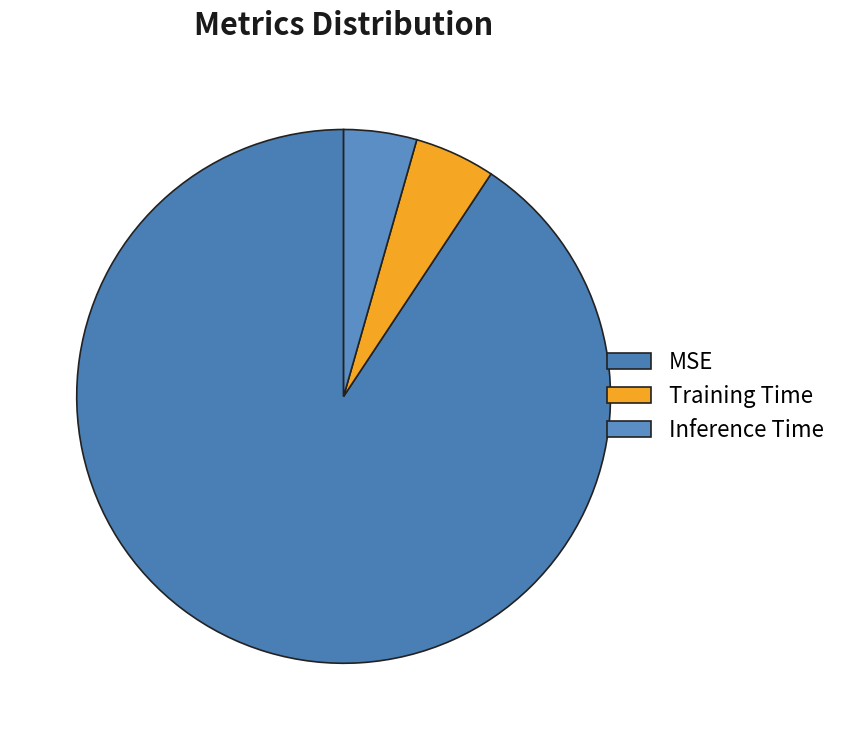

What is the change in value from MSE to Training Time?

-0.1